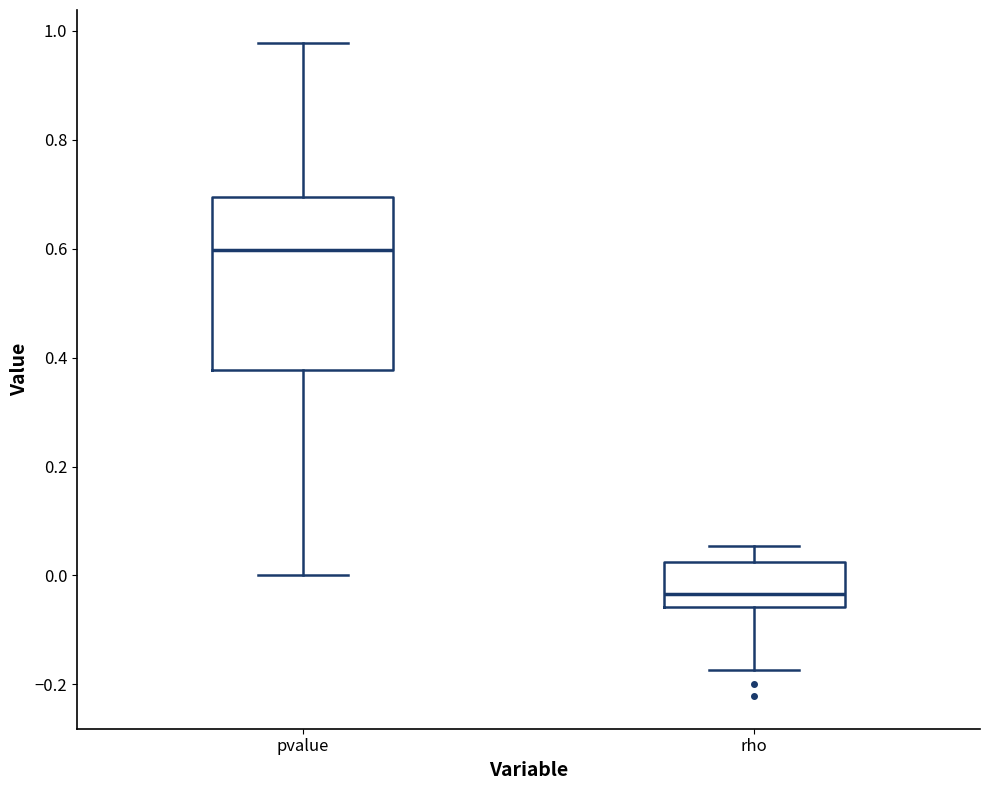

Where does the median line of the box for pvalue sit on the y-axis? The values are not printed on the chart, so give them approximately, as read against the axis.

0.60